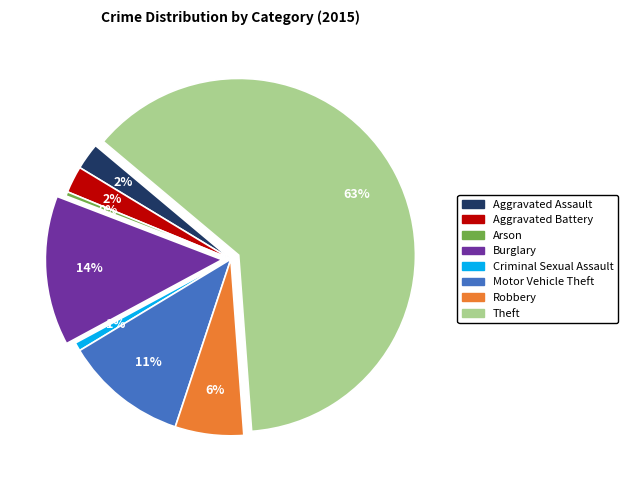

Which has a higher value, Burglary or Aggravated Battery?

Burglary